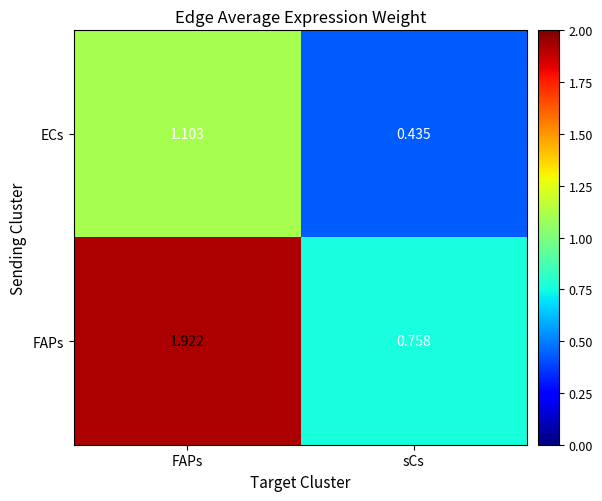

Which series has the widest spread of values?

FAPs